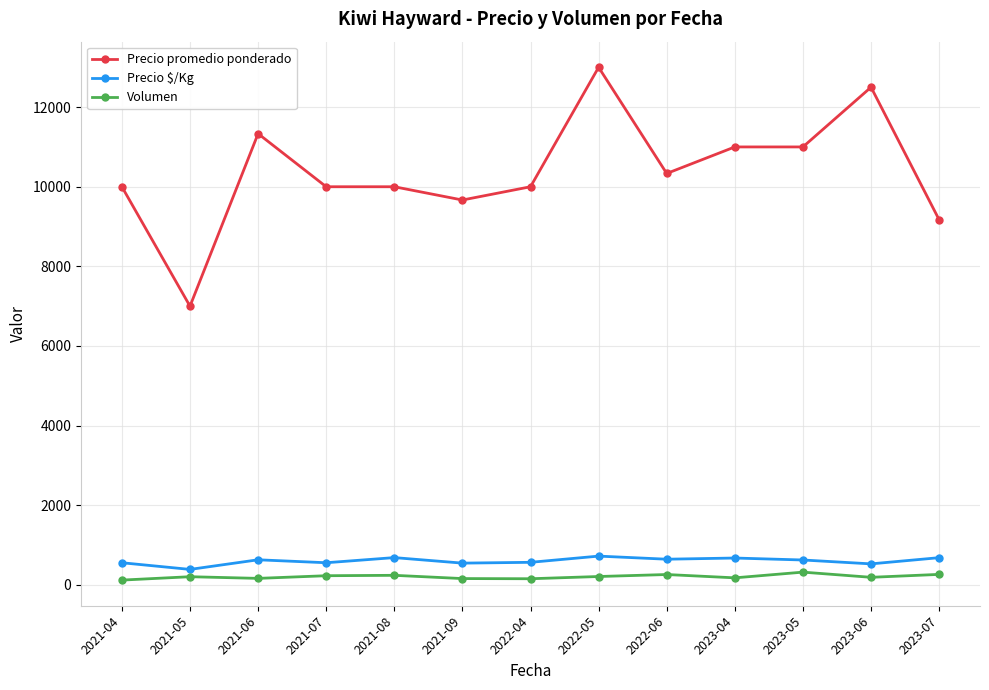

Is the value of Volumen at 2023-07 greater than the value of Precio $/Kg at 2023-04?

No